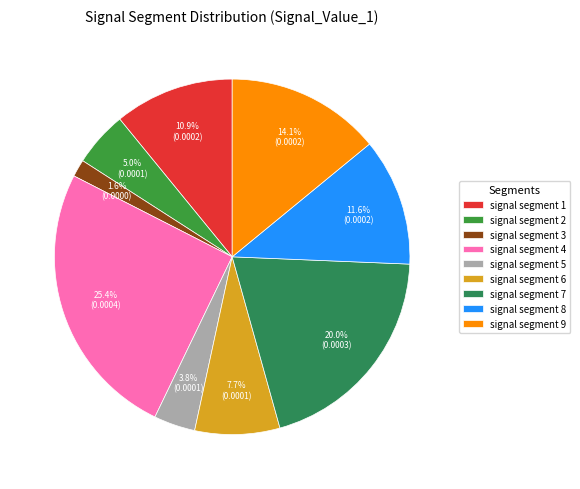

To the nearest percent, what percentage of the pie is signal segment 5?

4%